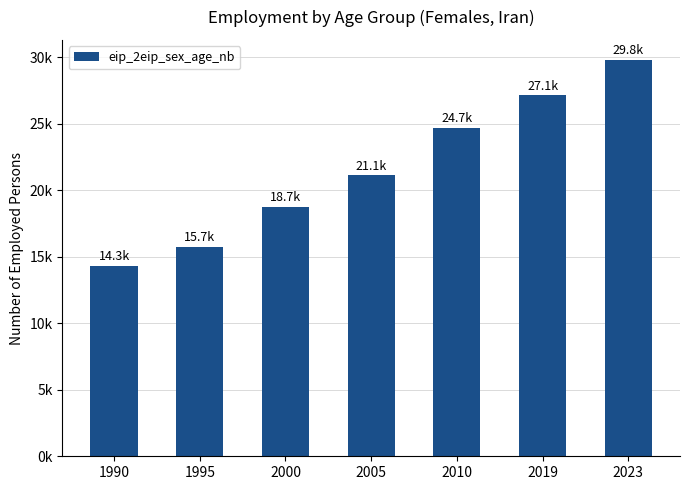

Reading right to left, list all the values displayed in this chart.

29801.6	27132.8	24676.8	21122.8	18734.7	15735.6	14296.9